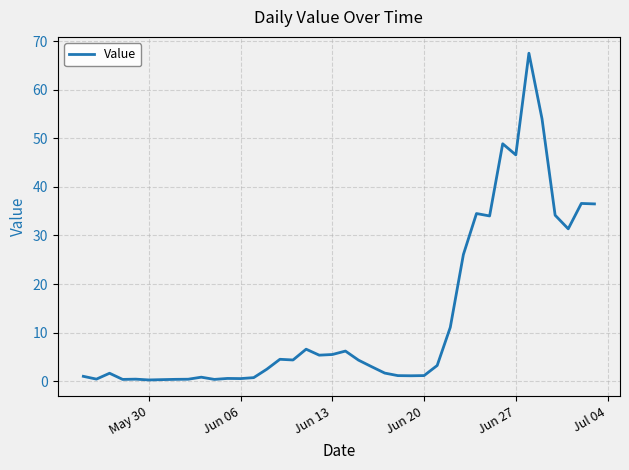

What is the greatest value displayed?

67.5